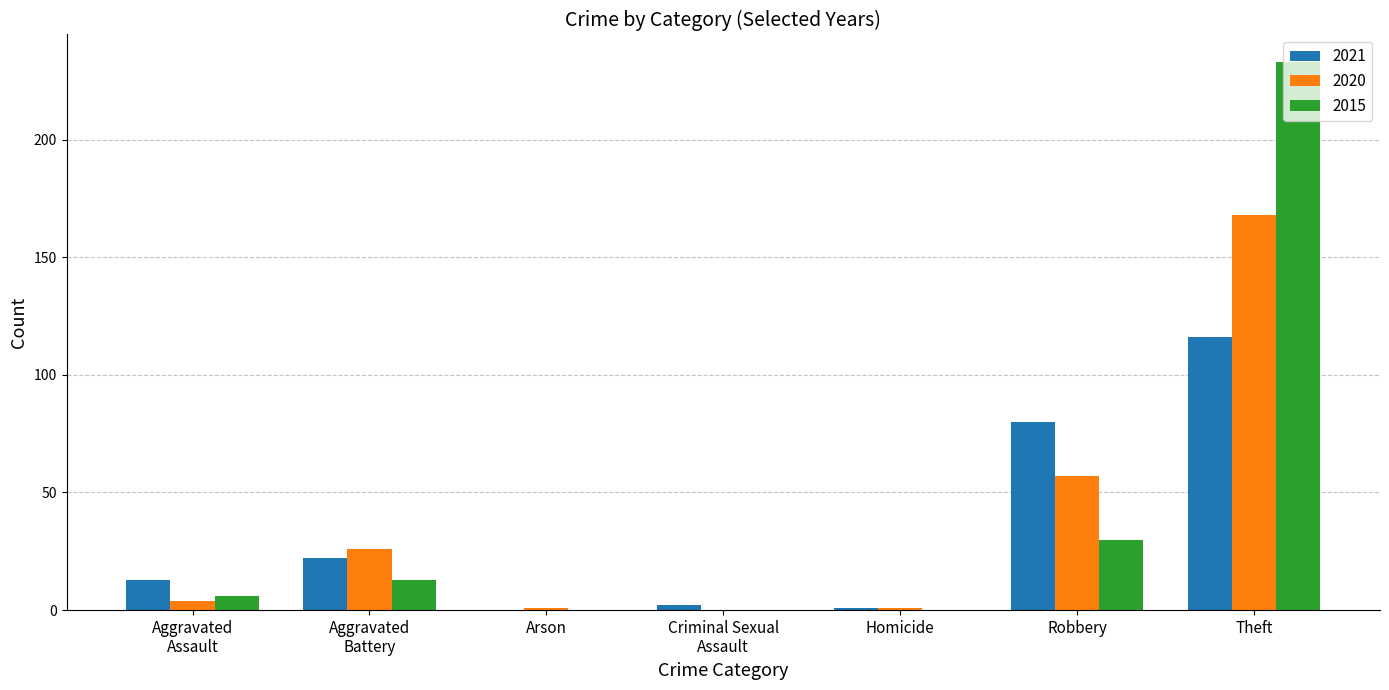

At which category is the sum across all series the highest?

Theft